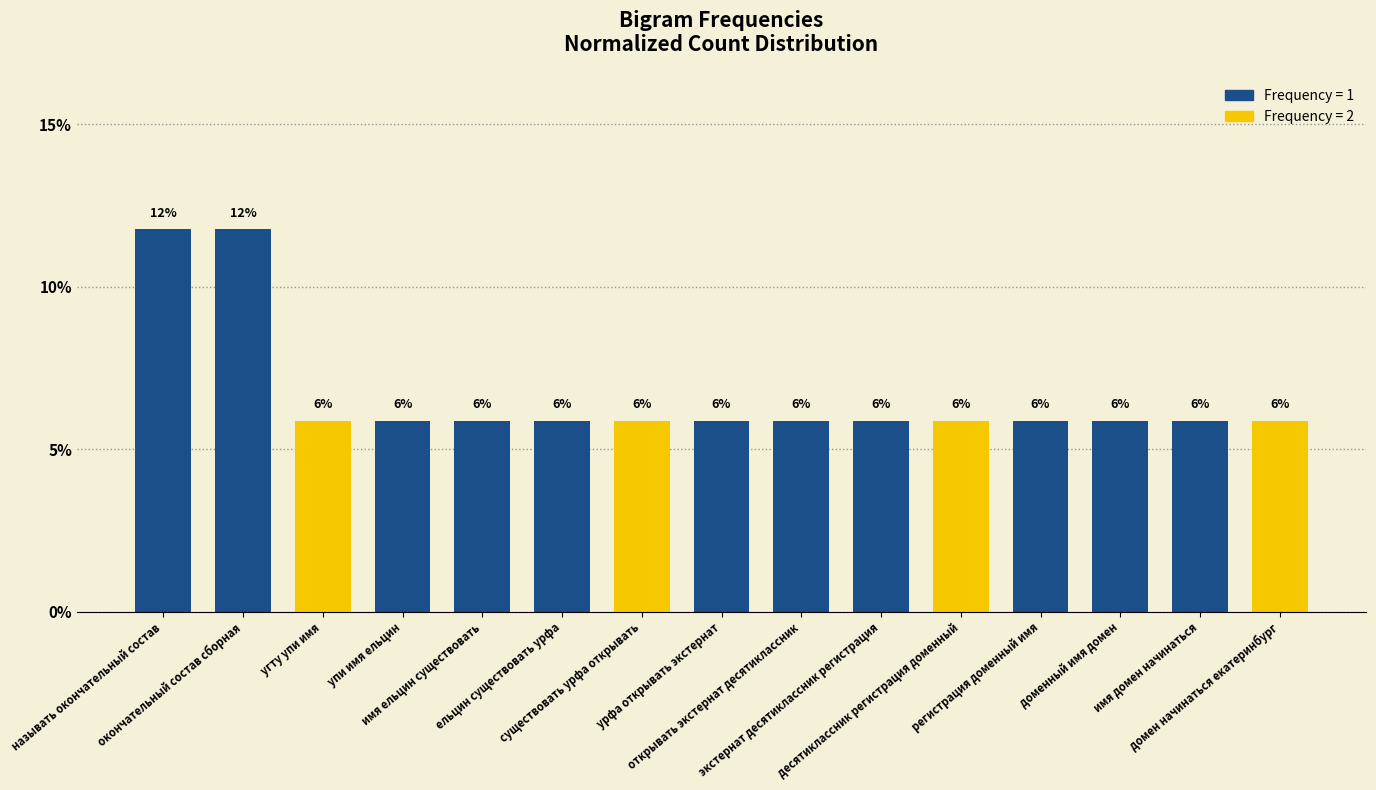

What is the approximate value at домен начинаться екатеринбург?

5.9